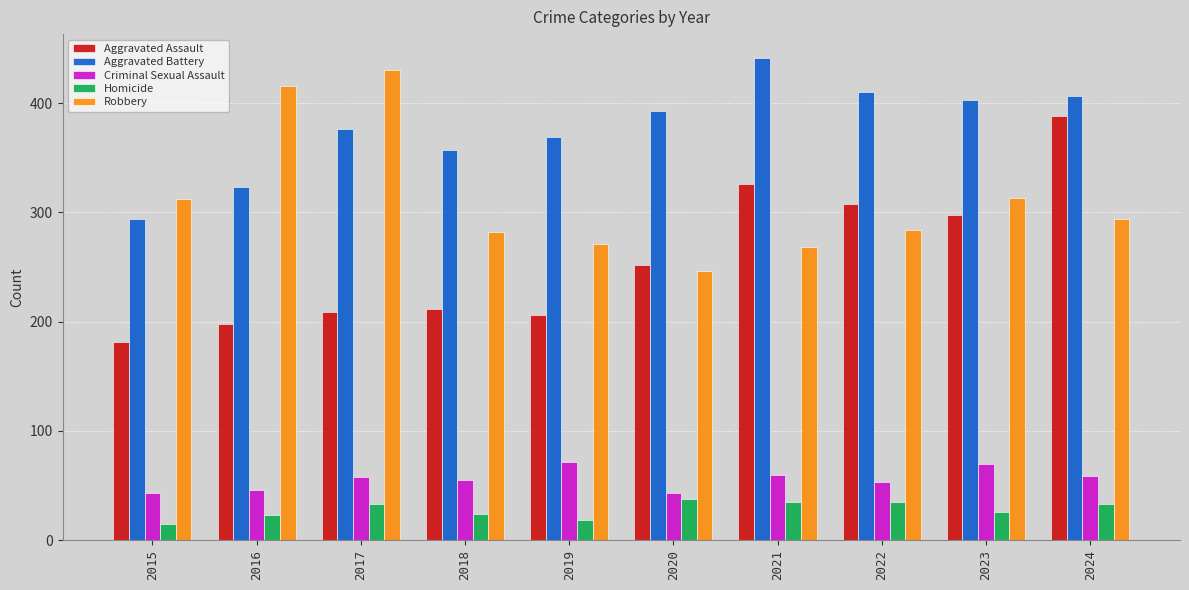

How many series are shown in this chart?

5